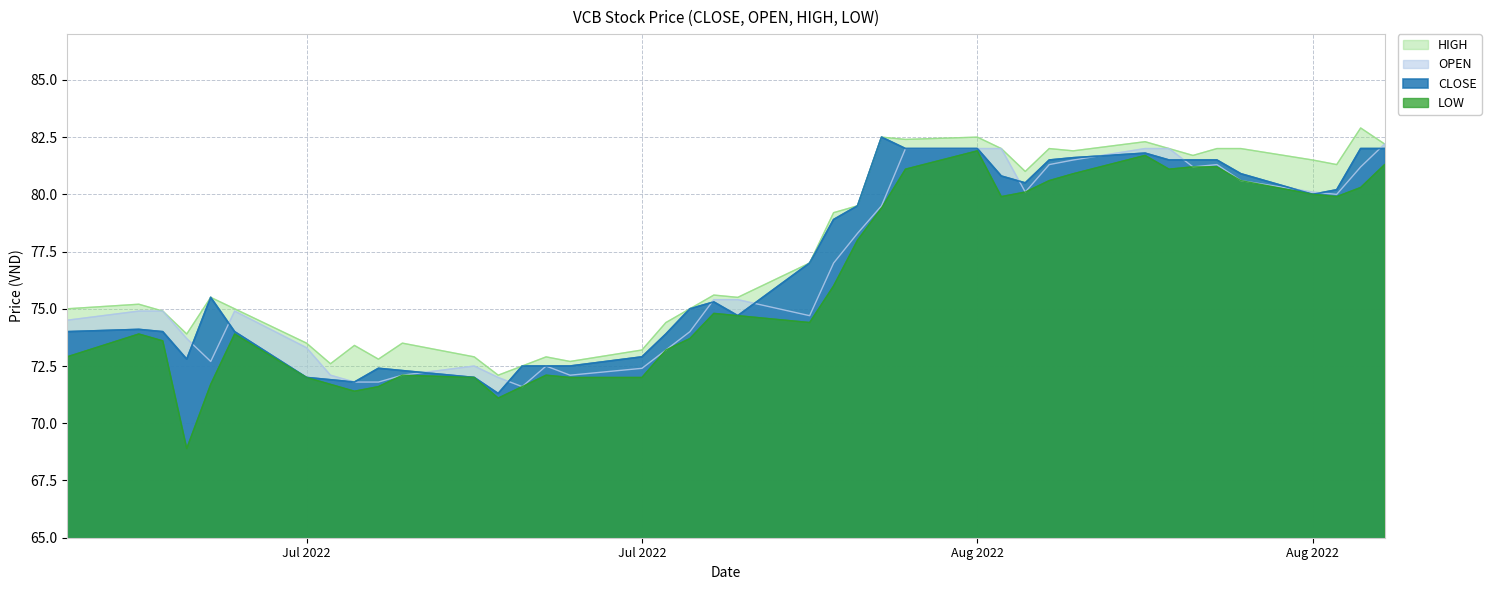

The HIGH series shows 132.4 at 22. True or false?

False